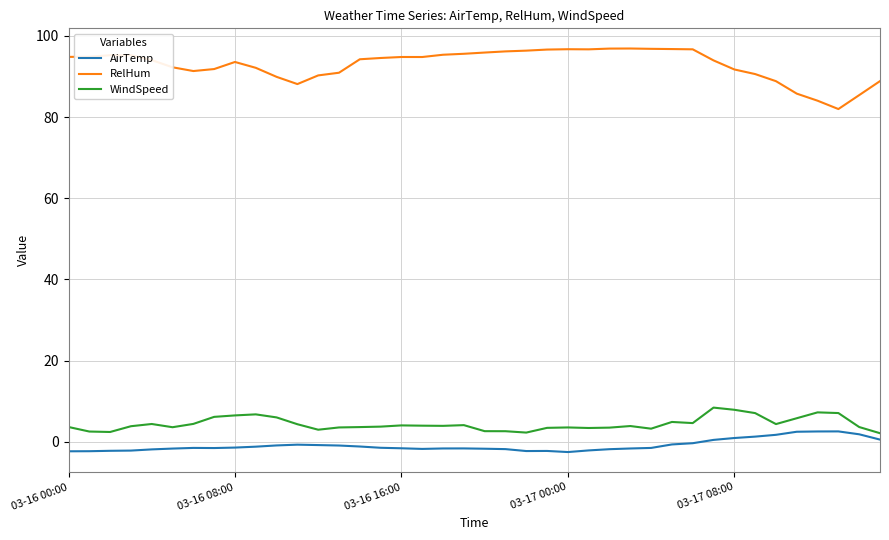

What is the maximum value shown in the chart?

96.9